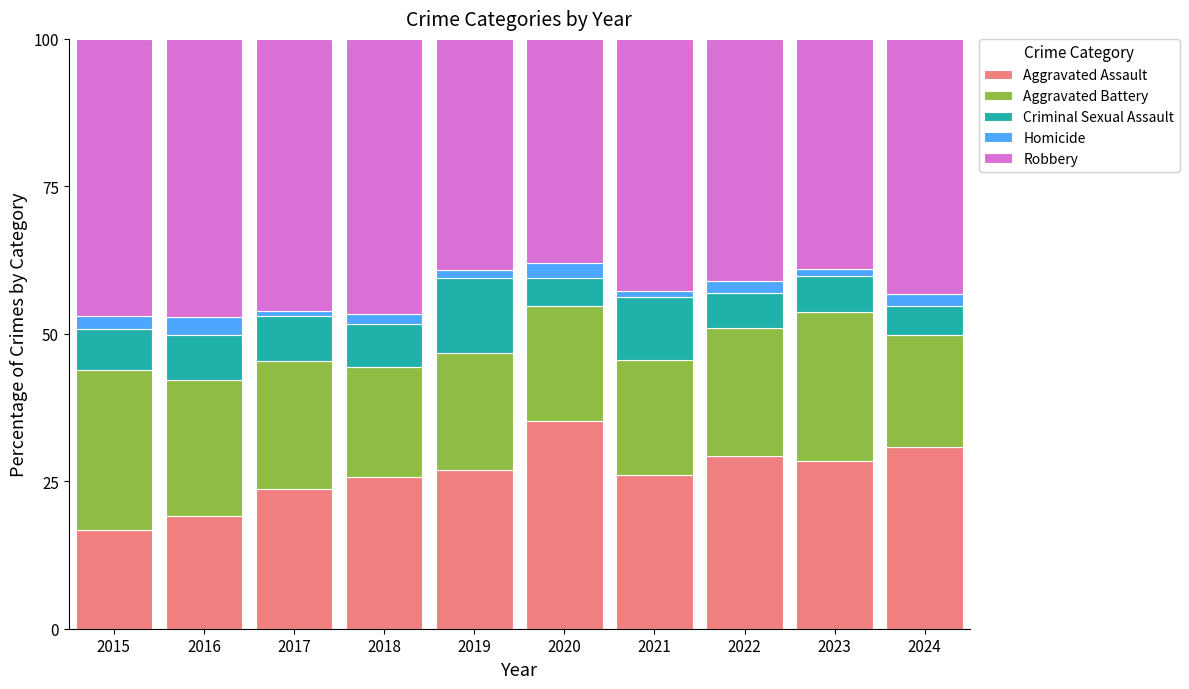

What is the total value across all series at 2020?

100.0